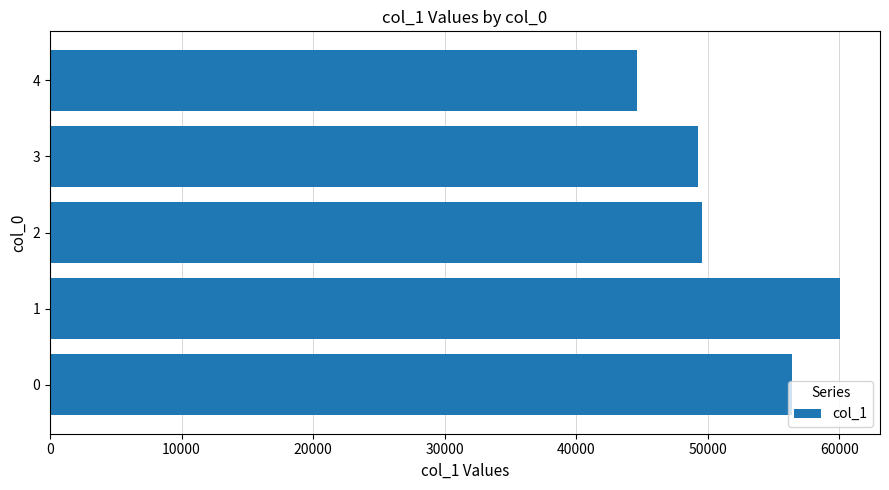

Is it true that the value at 3 is 49241?

True